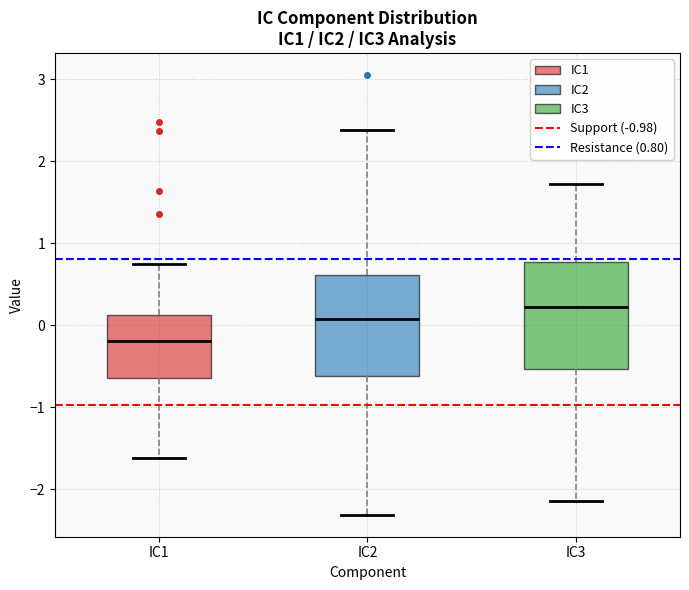

Reading left to right, read every box against the y-axis: the position of its median line, the range the box covers, and the ends of its whiskers. The values are not printed on the chart, so give them approximately, as read against the axis.

IC1: median -0.2, box -0.6 to 0.1, whiskers -1.6 to 0.7
IC2: median 0.1, box -0.6 to 0.6, whiskers -2.3 to 2.4
IC3: median 0.2, box -0.5 to 0.8, whiskers -2.1 to 1.7